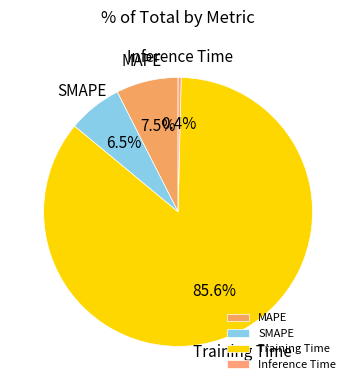

Is there any slice that represents more than half of the pie?

Yes